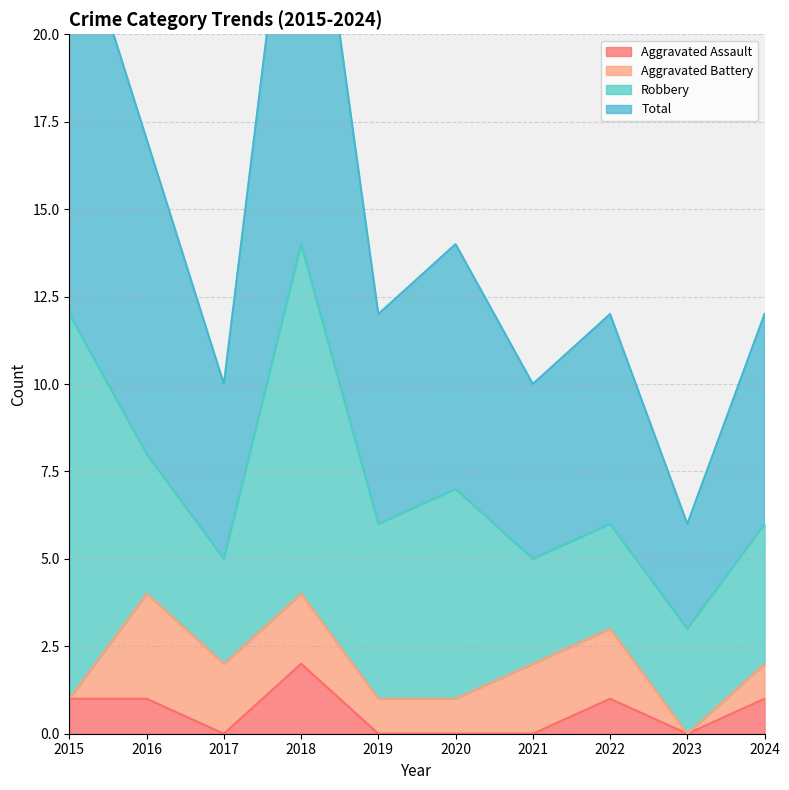

In Aggravated Assault, how many points are lower than both neighbors (excluding endpoints)?

2